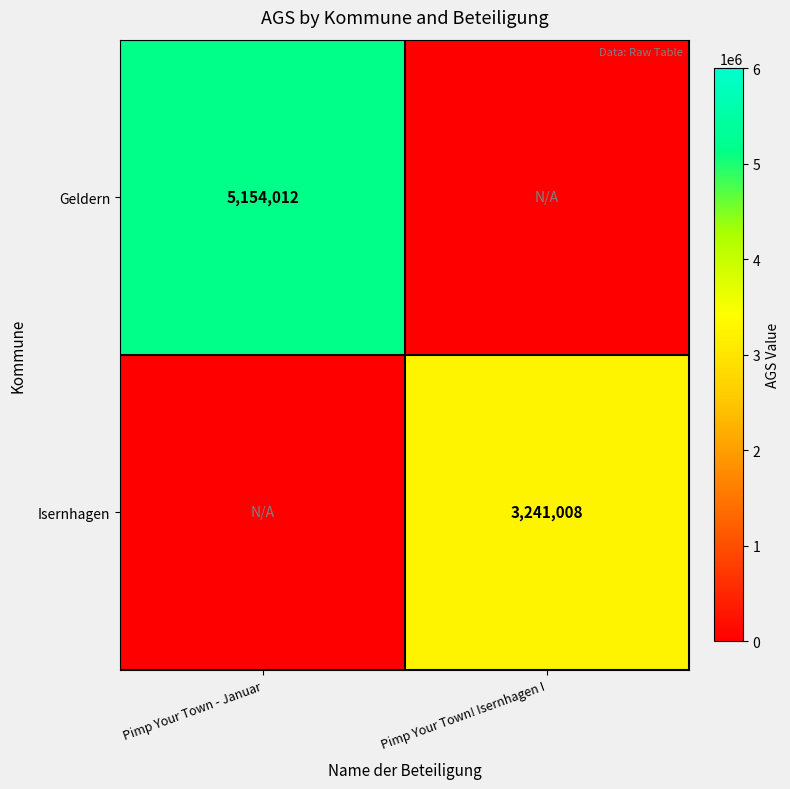

Is it true that Isernhagen equals 5543348 at Pimp Your Town! Isernhagen I?

False